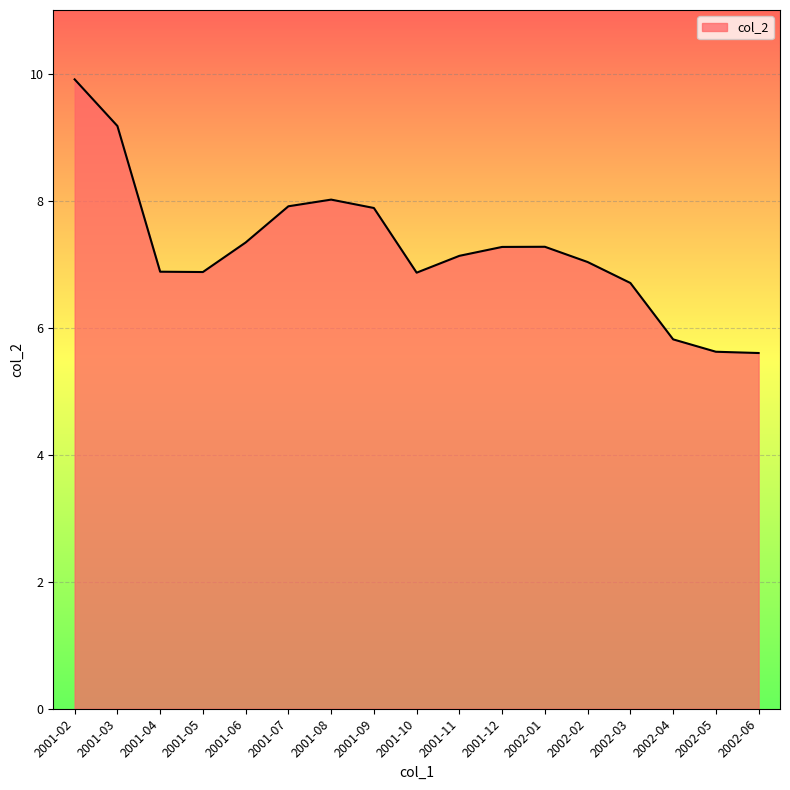

True or false: the data shows 2.0 at 2001-09.

False